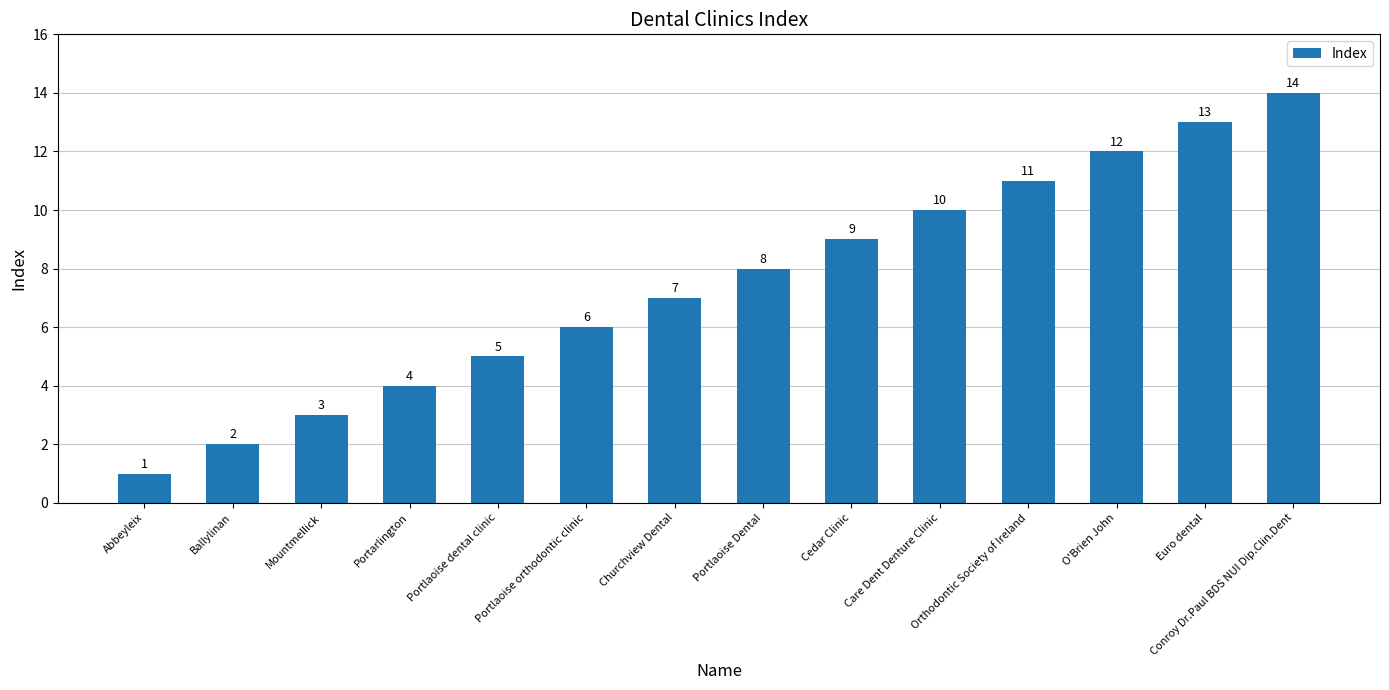

What is the maximum value shown in the chart?

14